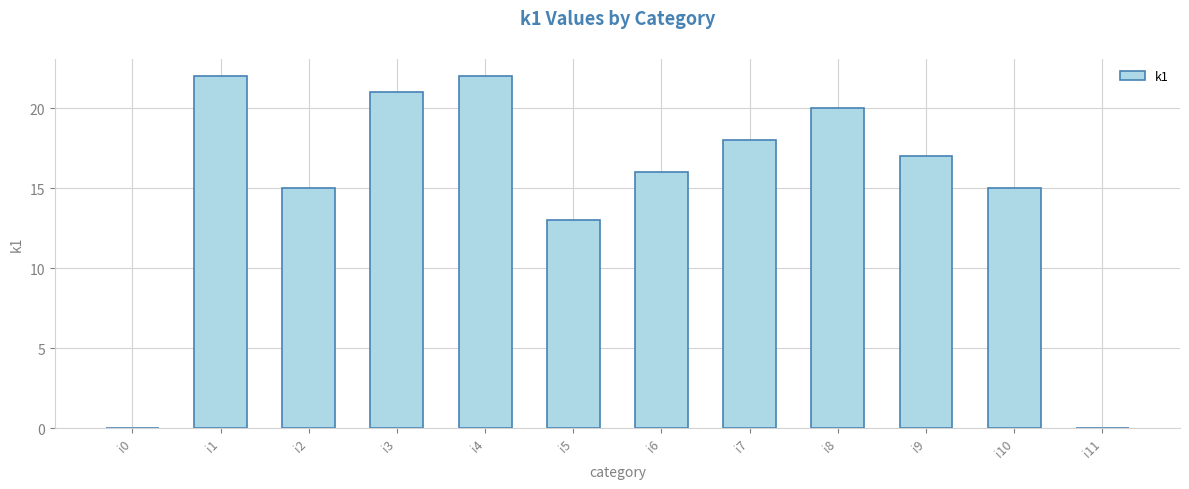

Reading left to right, transcribe all the data shown in this chart.

0	22	15	21	22	13	16	18	20	17	15	0